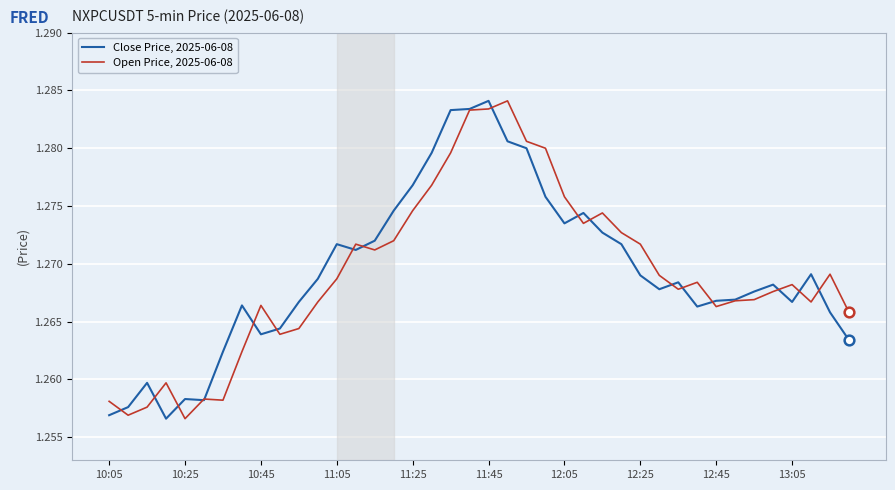

Count the number of data series in this chart.

2